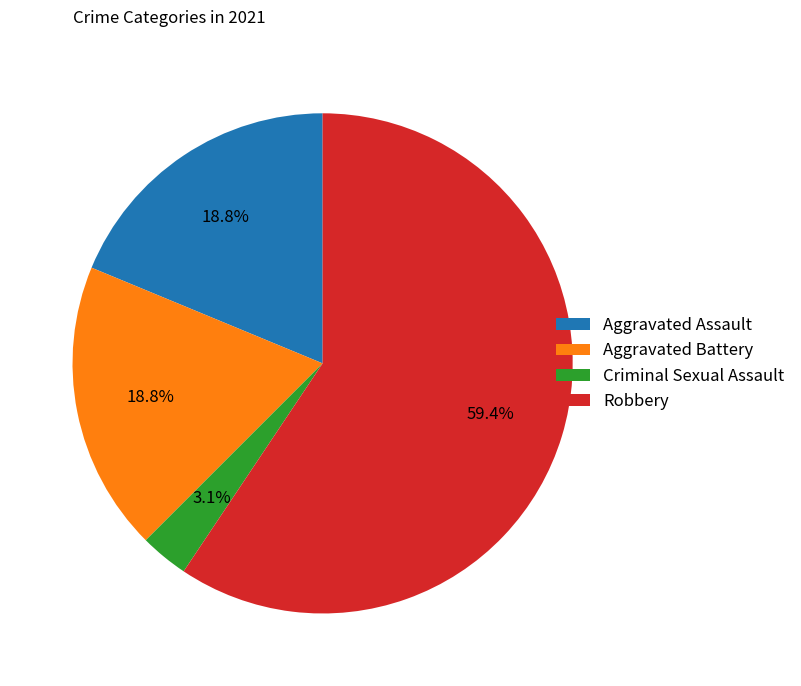

Is there any slice that represents more than half of the pie?

Yes